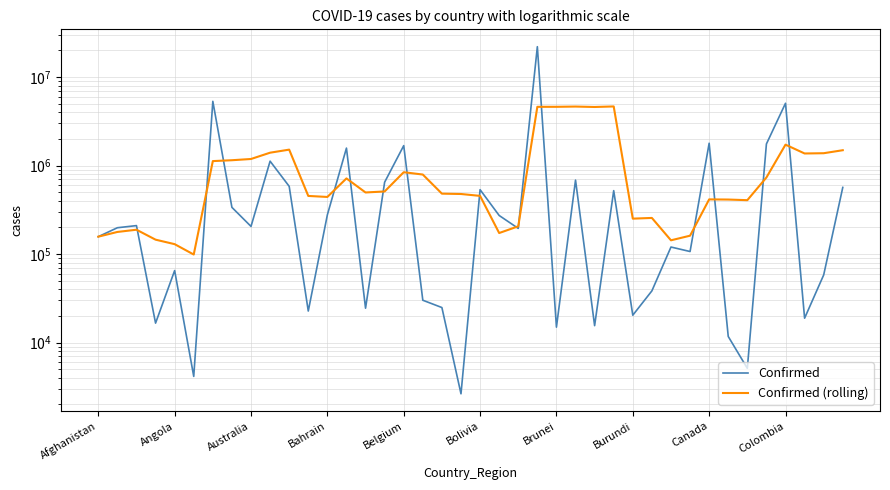

True or false: Confirmed and Confirmed (rolling) cross at least once.

True